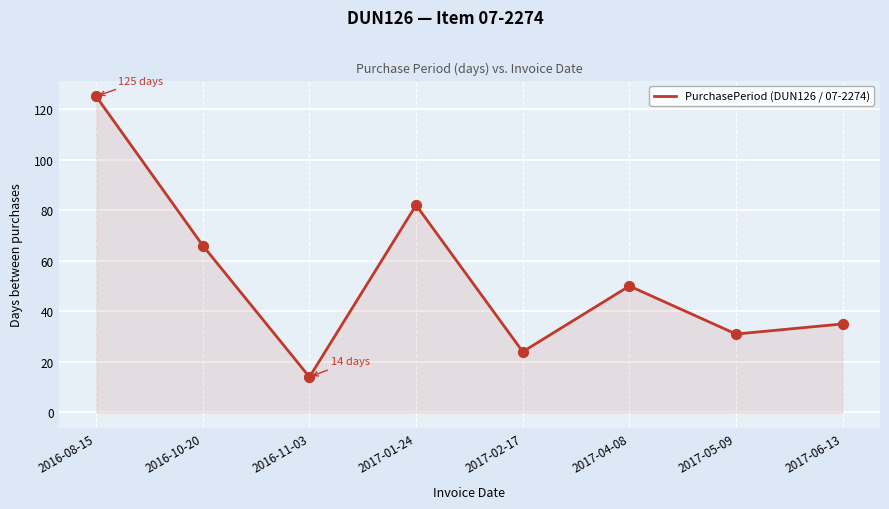

What is the change in value from 2016-08-15 to 2017-04-08?

-75